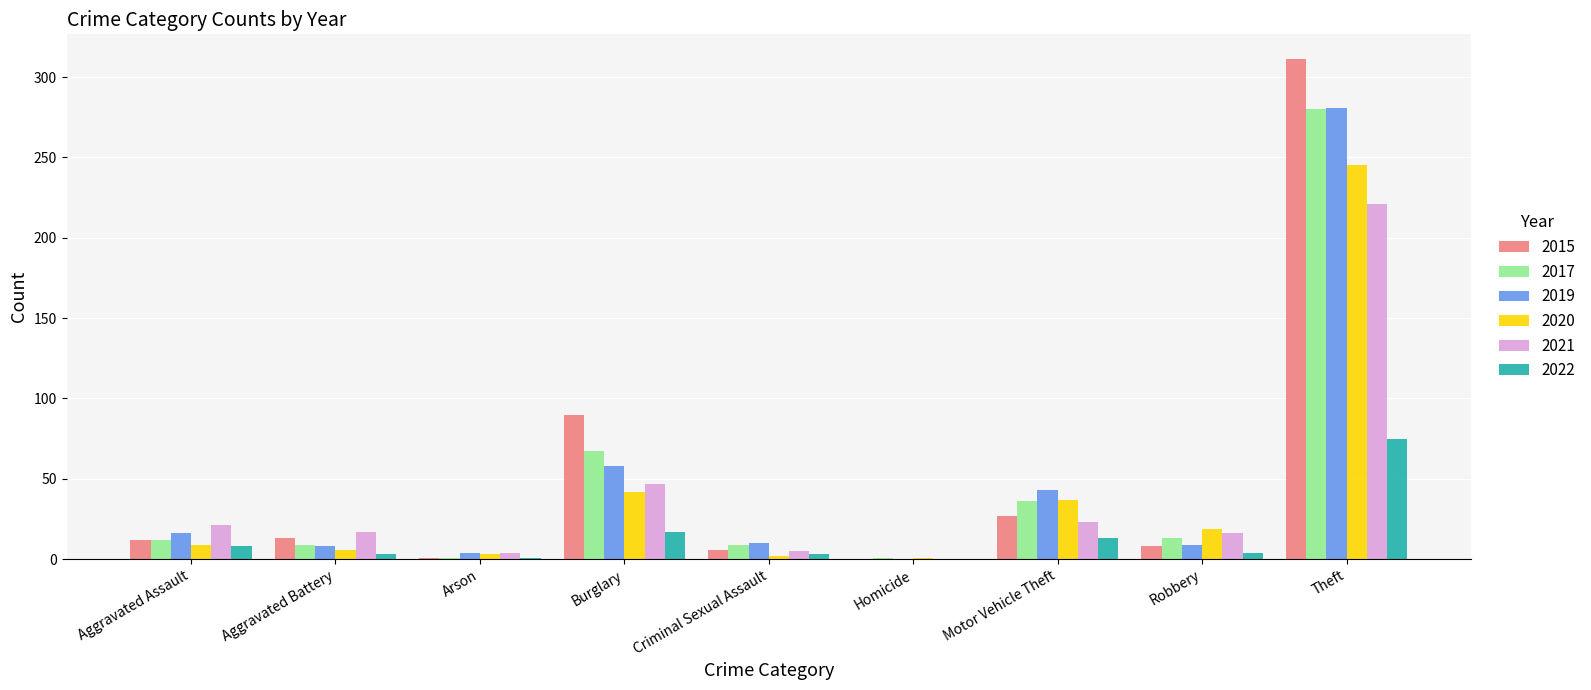

Are the bars horizontal?

No